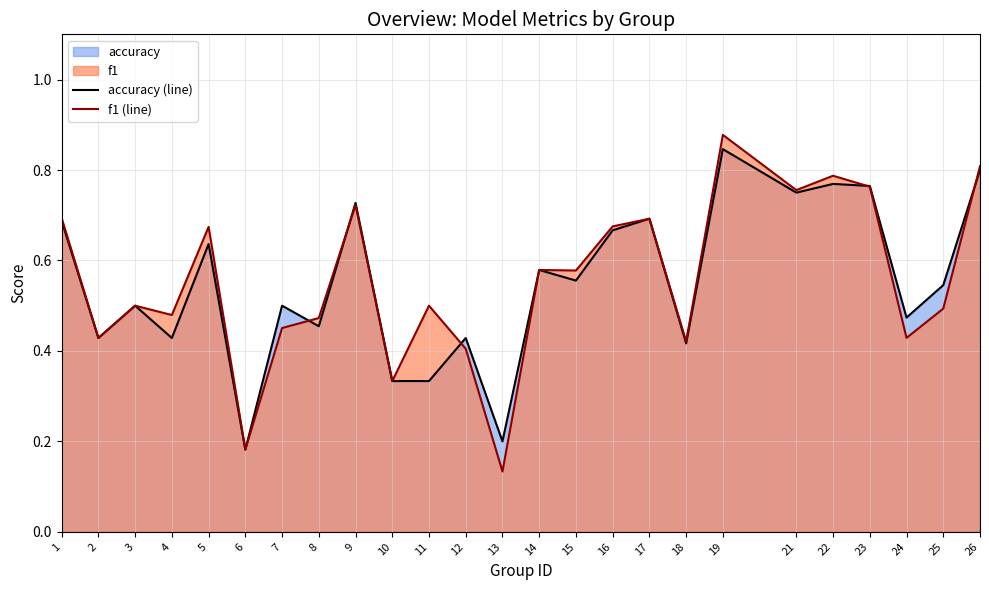

Which series ends up on top after the final intersection of accuracy (line) and f1 (line)?

f1 (line)